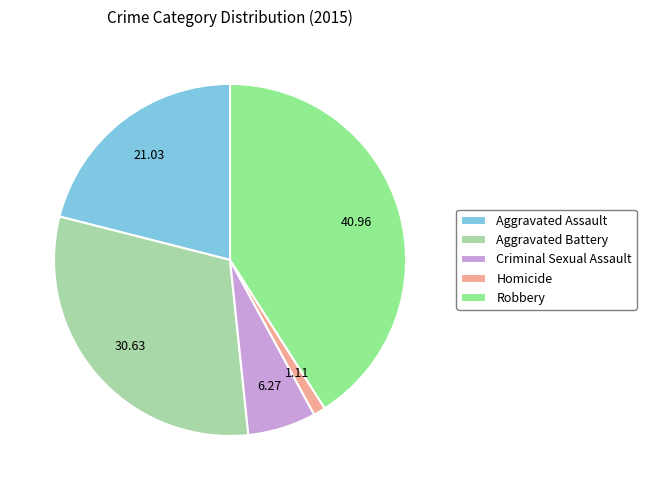

Which category has the biggest portion of the pie?

Robbery